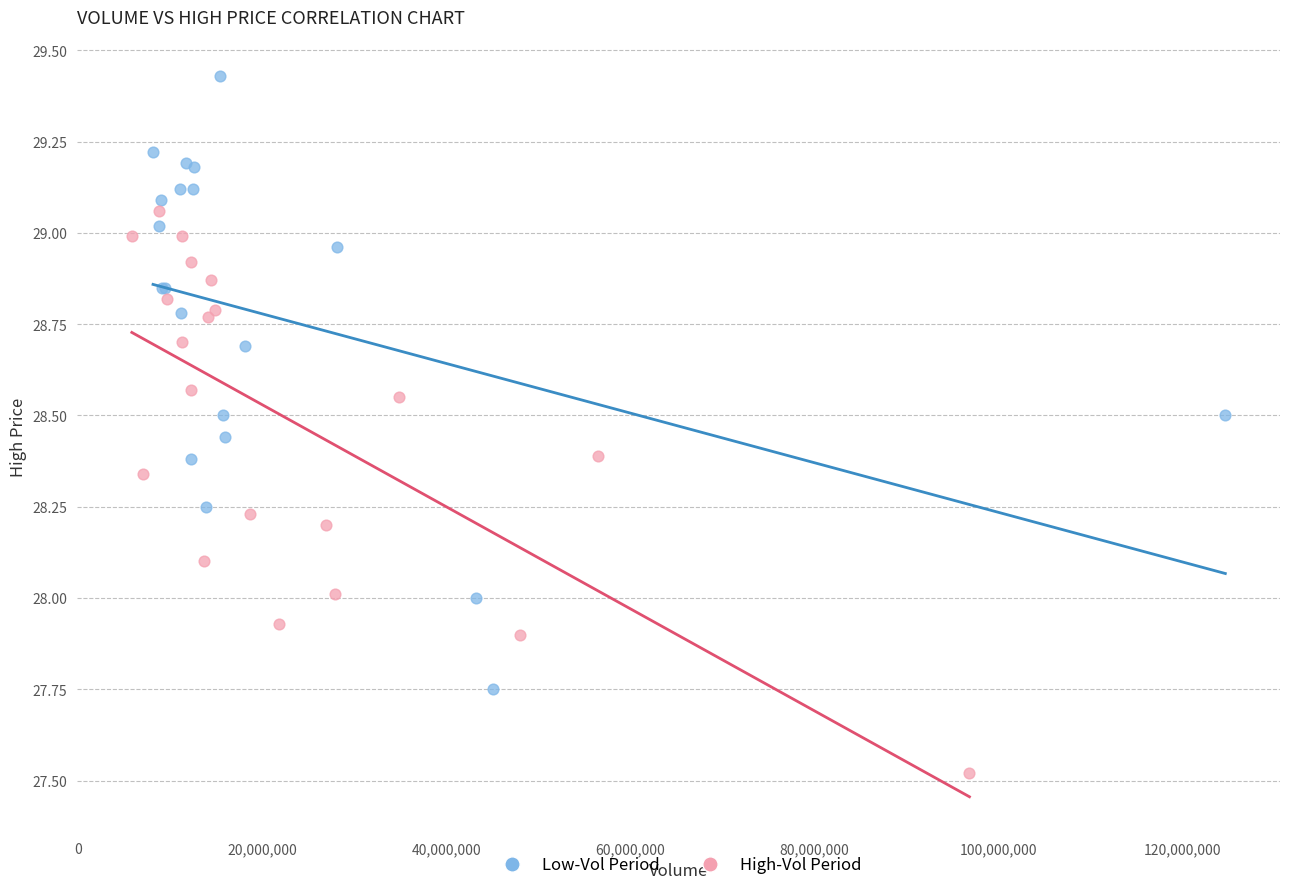

Which series contains the highest Y value?

Low-Vol Period